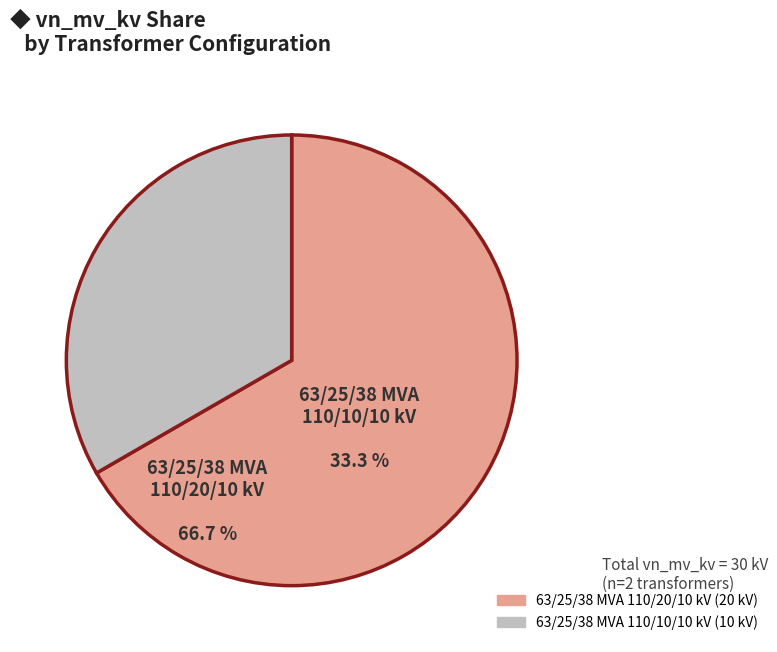

What is the smallest slice in the pie chart?

63/25/38 MVA 110/10/10 kV